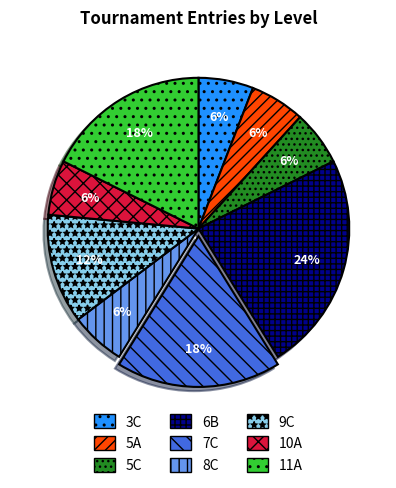

Combined, do 5A and 9C account for over 50%?

No